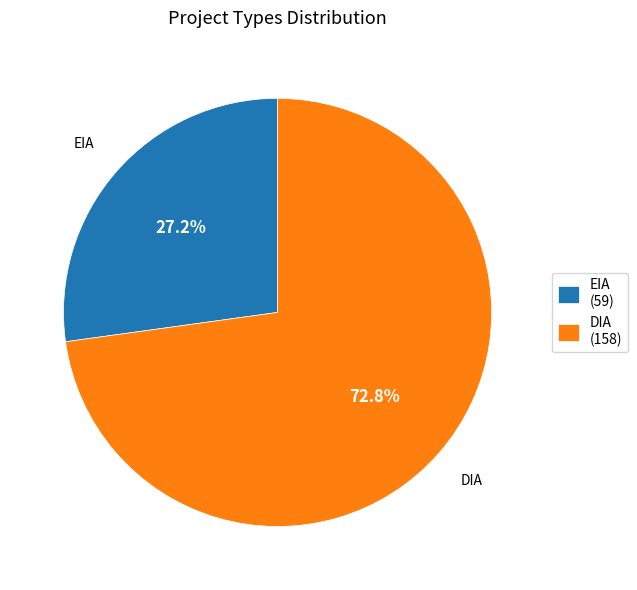

What percentage is the EIA slice, to the nearest percent?

27%